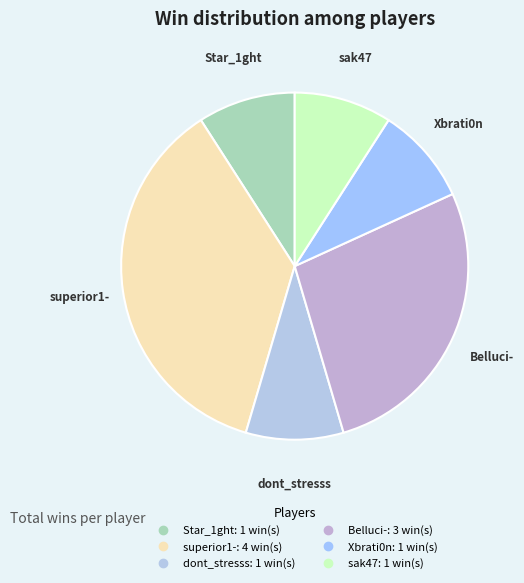

Count the number of slices in the pie.

6